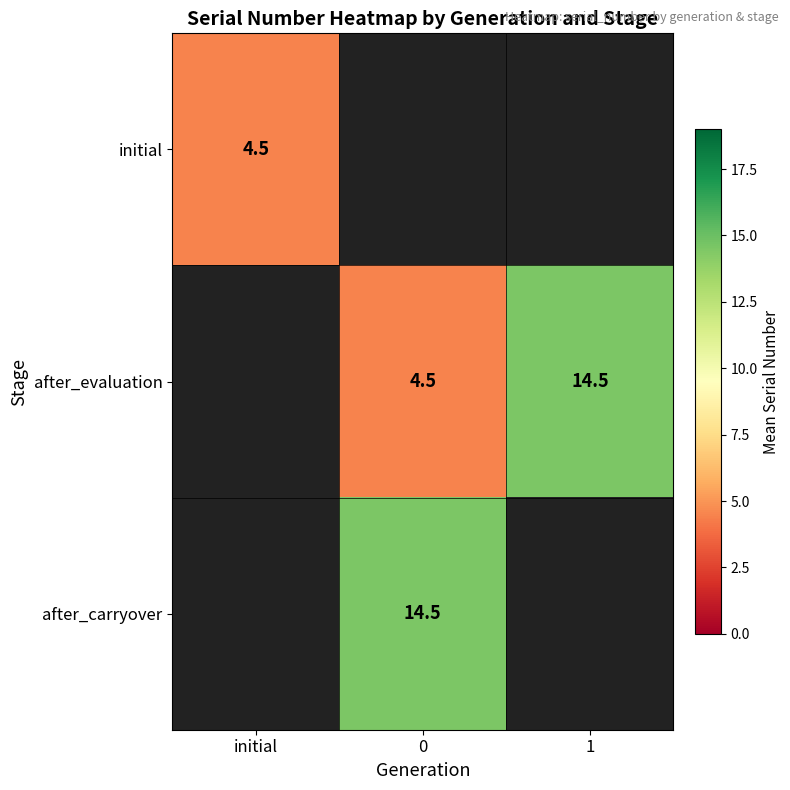

What is the minimum value shown in the chart?

4.5